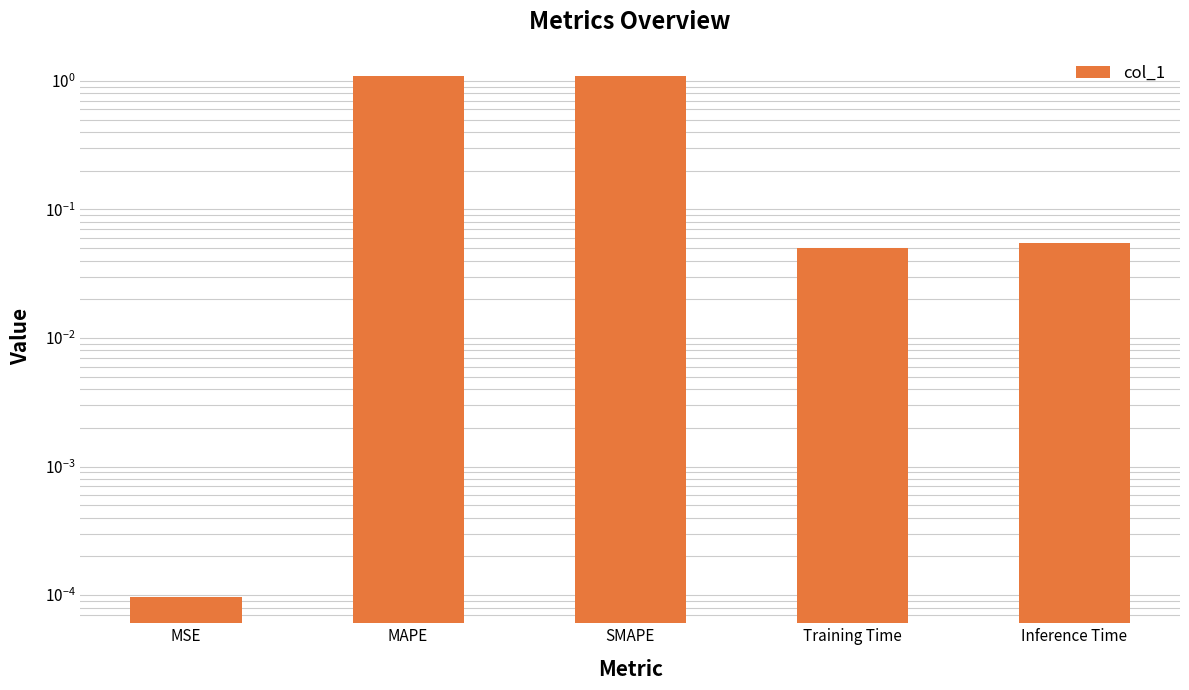

Reading left to right, transcribe all the data shown in this chart.

0.0	1.1	1.1	0.1	0.1